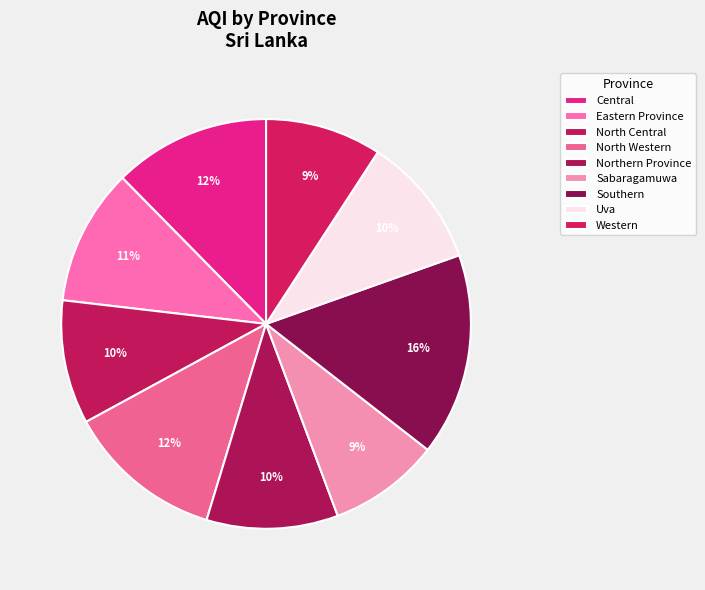

Rank the categories by value from lowest to highest.

Sabaragamuwa, Western, North Central, Northern Province, Uva, Eastern Province, Central, North Western, Southern